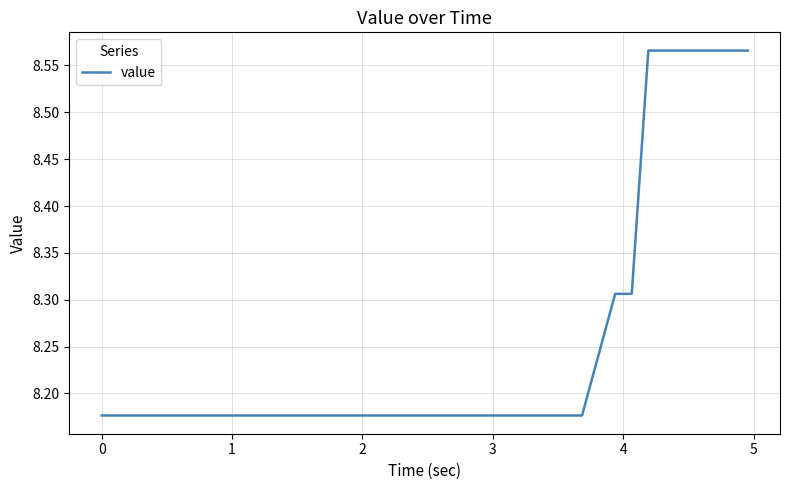

What is the value of the 33rd point from the left?

8.3